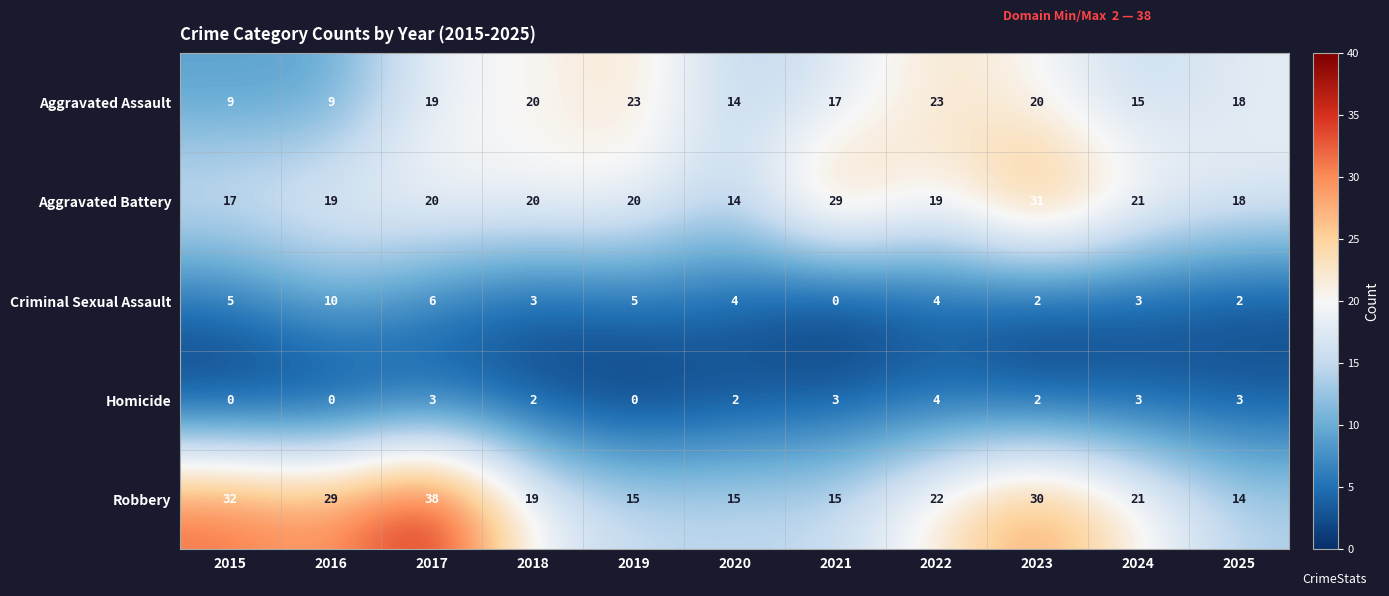

What is the total value across all series at 2020?

49